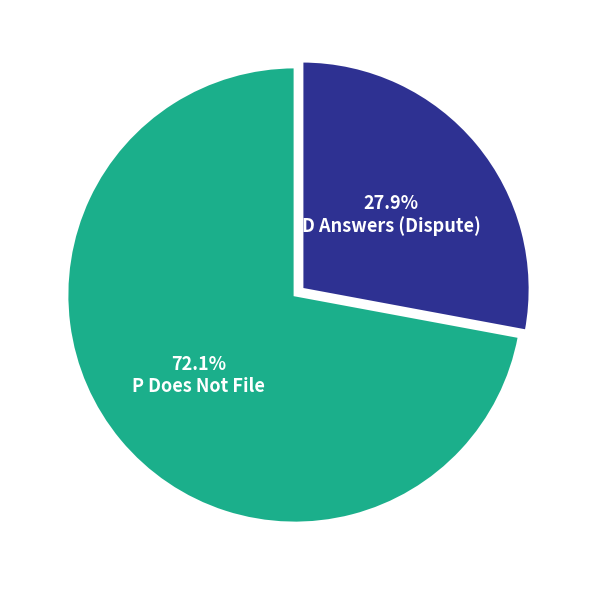

What is the largest slice in the pie chart?

P Does Not File